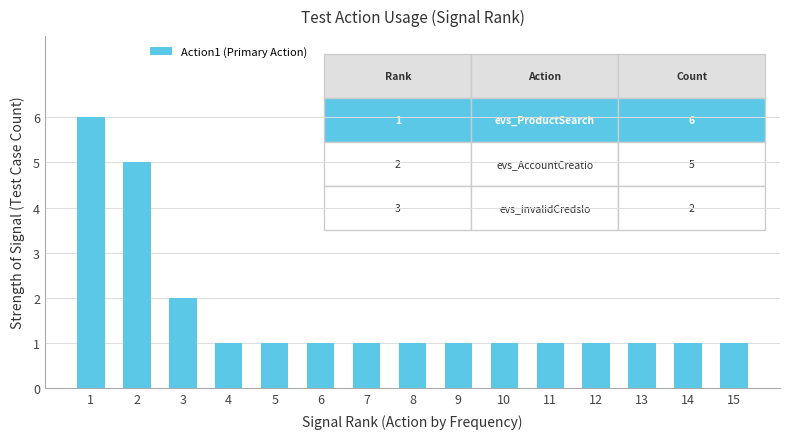

Is it true that the value at 6 is 1?

True